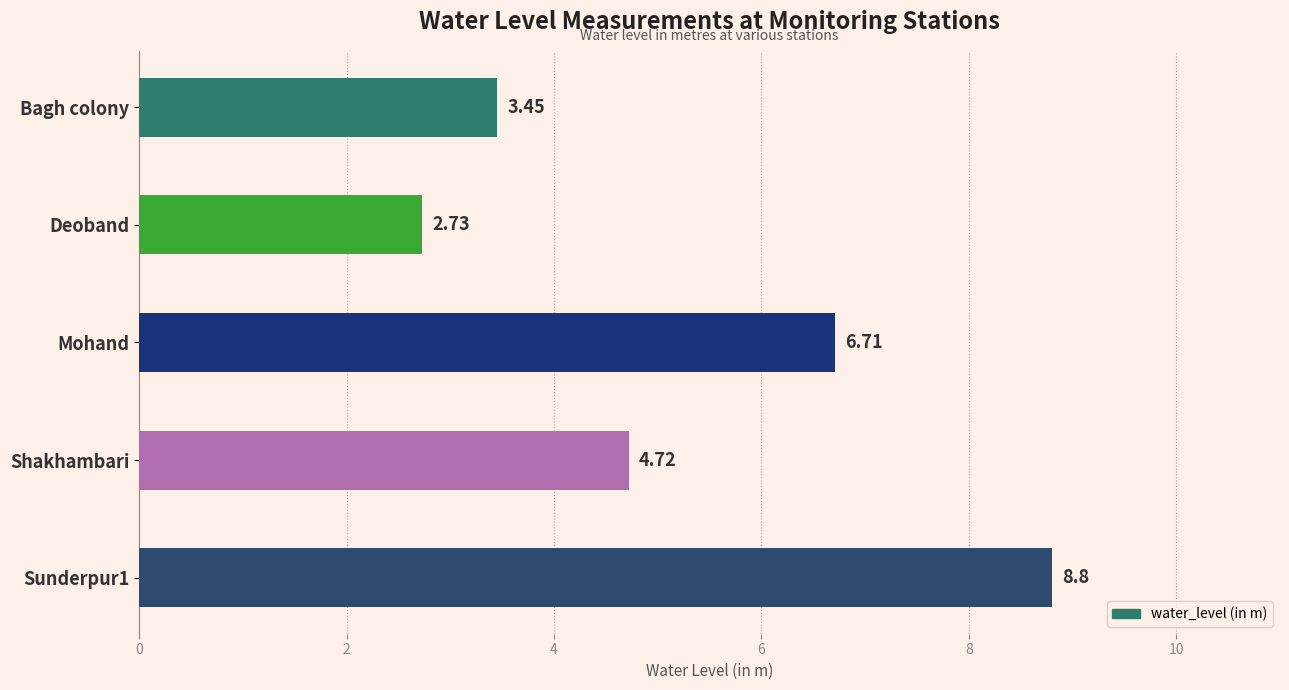

List the labels in order of value, largest first.

Sunderpur1, Mohand, Shakhambari, Bagh colony, Deoband